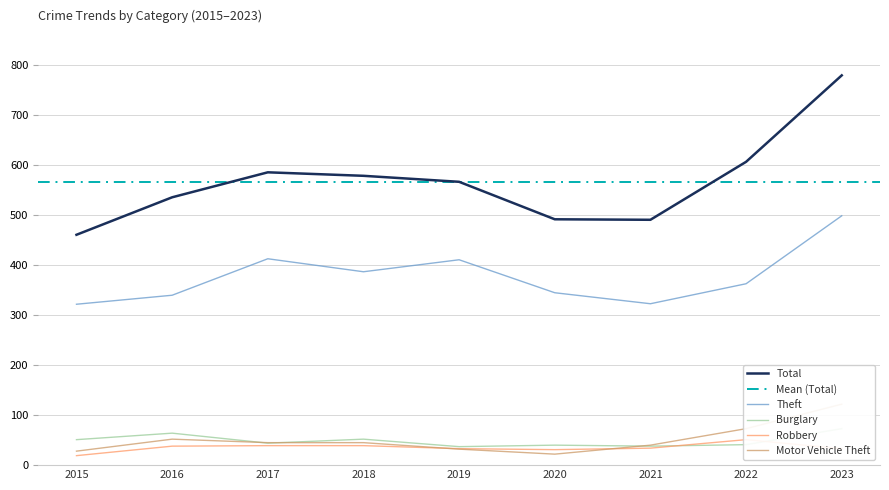

At which label does Motor Vehicle Theft first exceed 45?

2016